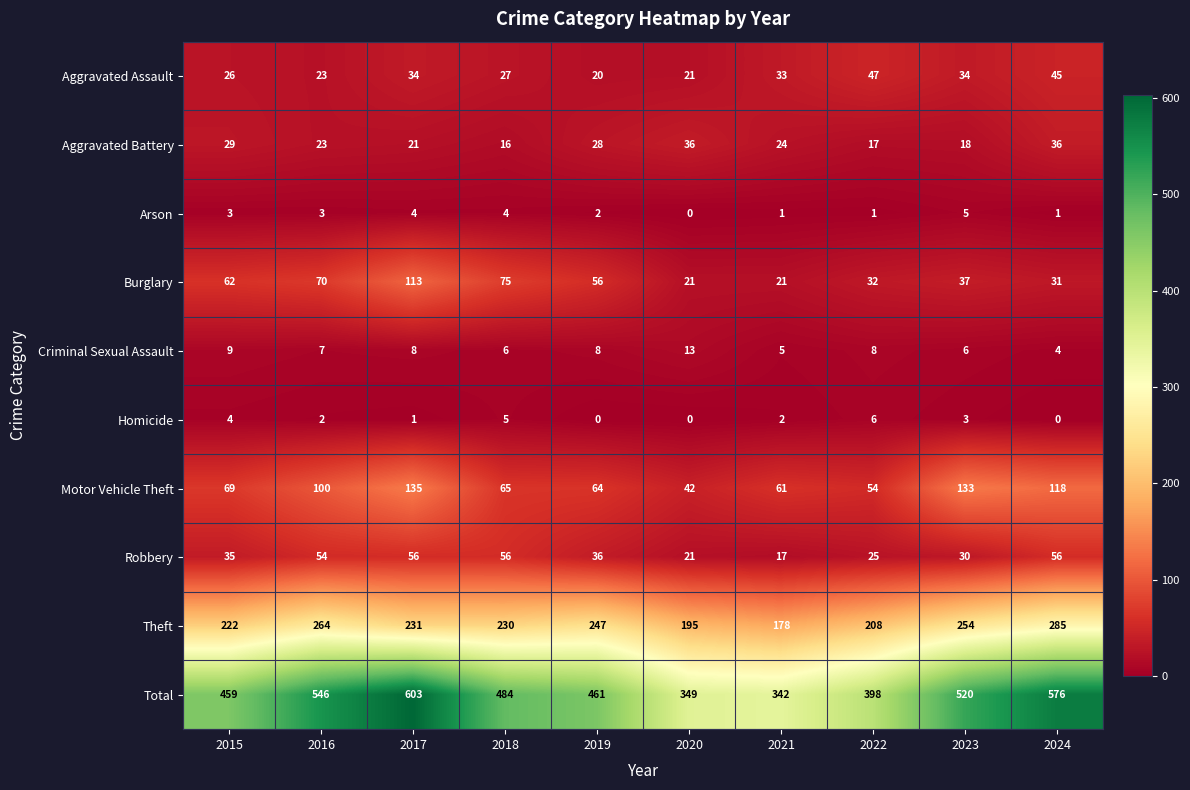

What is the spread (max minus min) of values at 2022?

397